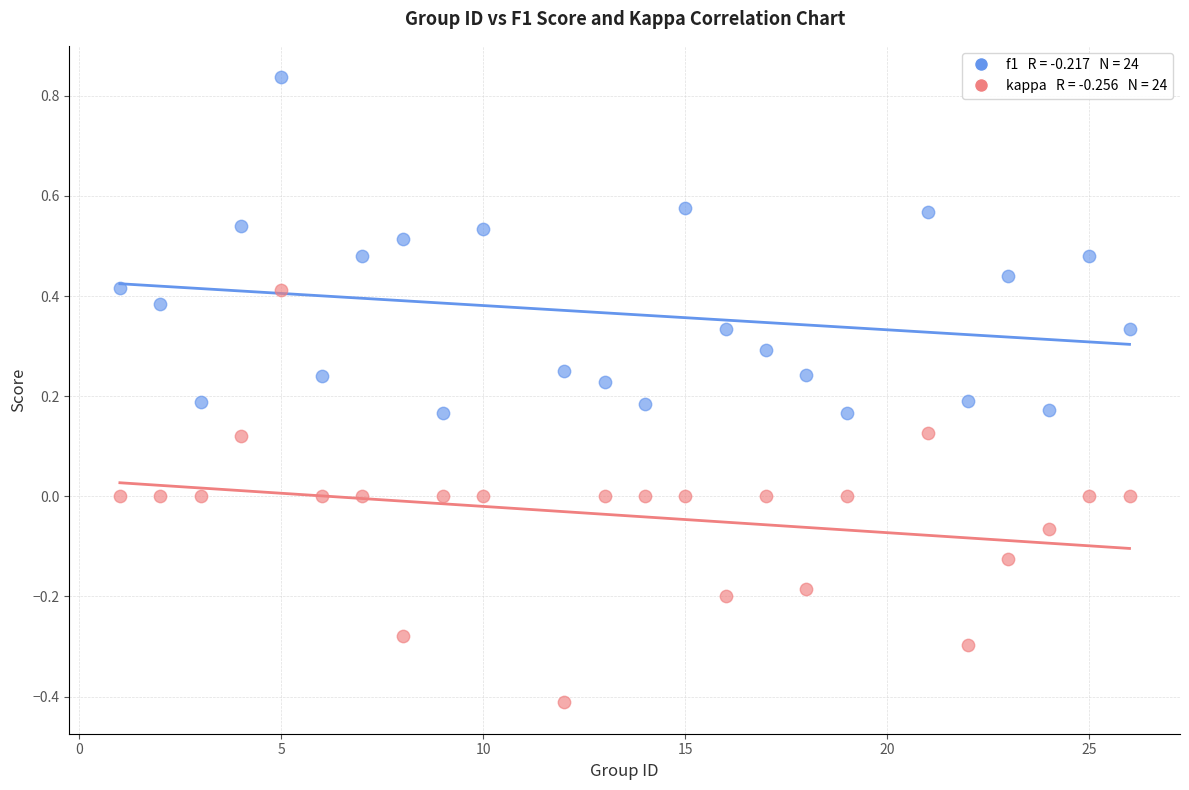

Across all data points, what is the range of Y values (max minus min)?

1.2